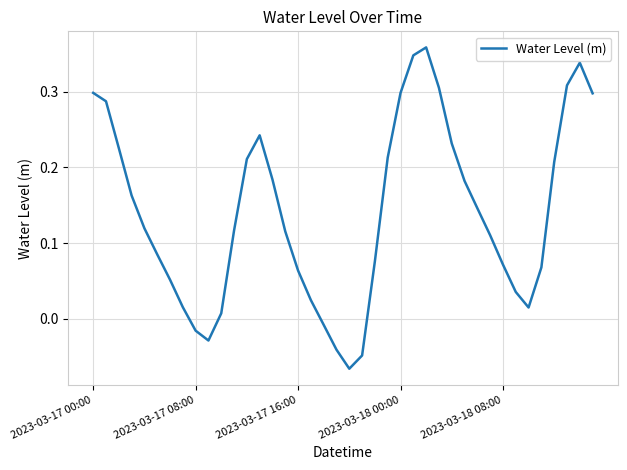

True or false: the data shows 0.3 at 2023-03-17 00:00.

True